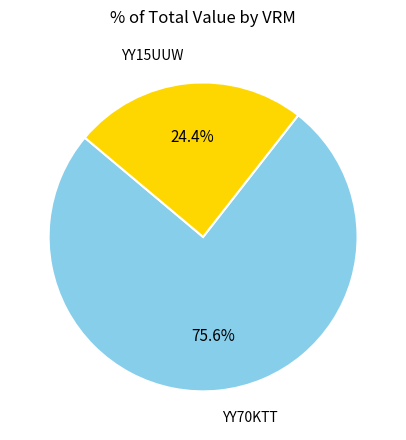

What portion of the pie excludes YY70KTT?

24.4%